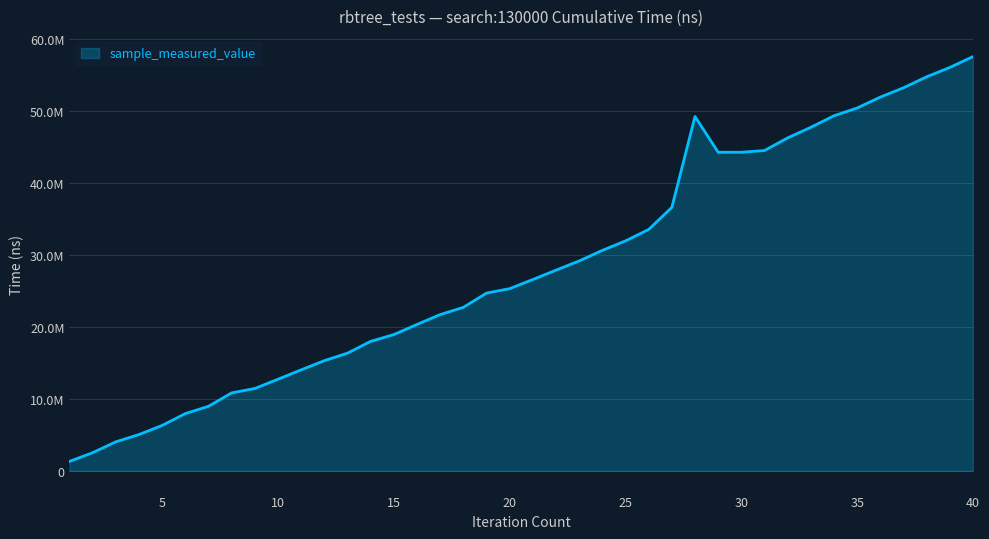

Rank the categories by value from highest to lowest.

40, 39, 38, 37, 36, 35, 34, 28, 33, 32, 31, 30, 29, 27, 26, 25, 24, 23, 22, 21, 20, 19, 18, 17, 16, 15, 14, 13, 12, 11, 10, 9, 8, 7, 6, 5, 4, 3, 2, 1